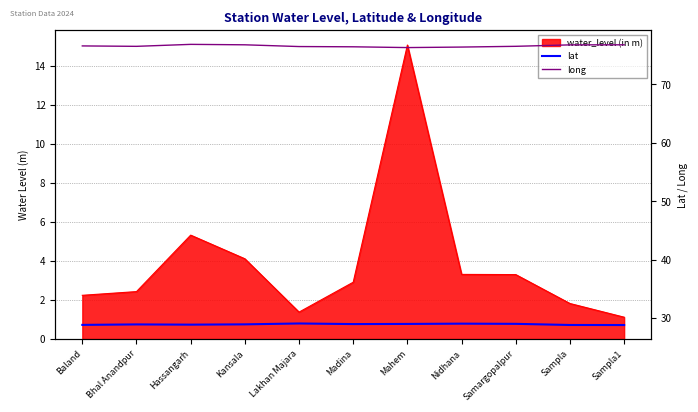

Rank the categories by lat value from highest to lowest.

Lakhan Majara, Nidhana, Samargopalpur, Mahem, Madina, Kansala, Bhal Anandpur, Hassangarh, Baland, Sampla, Sampla1